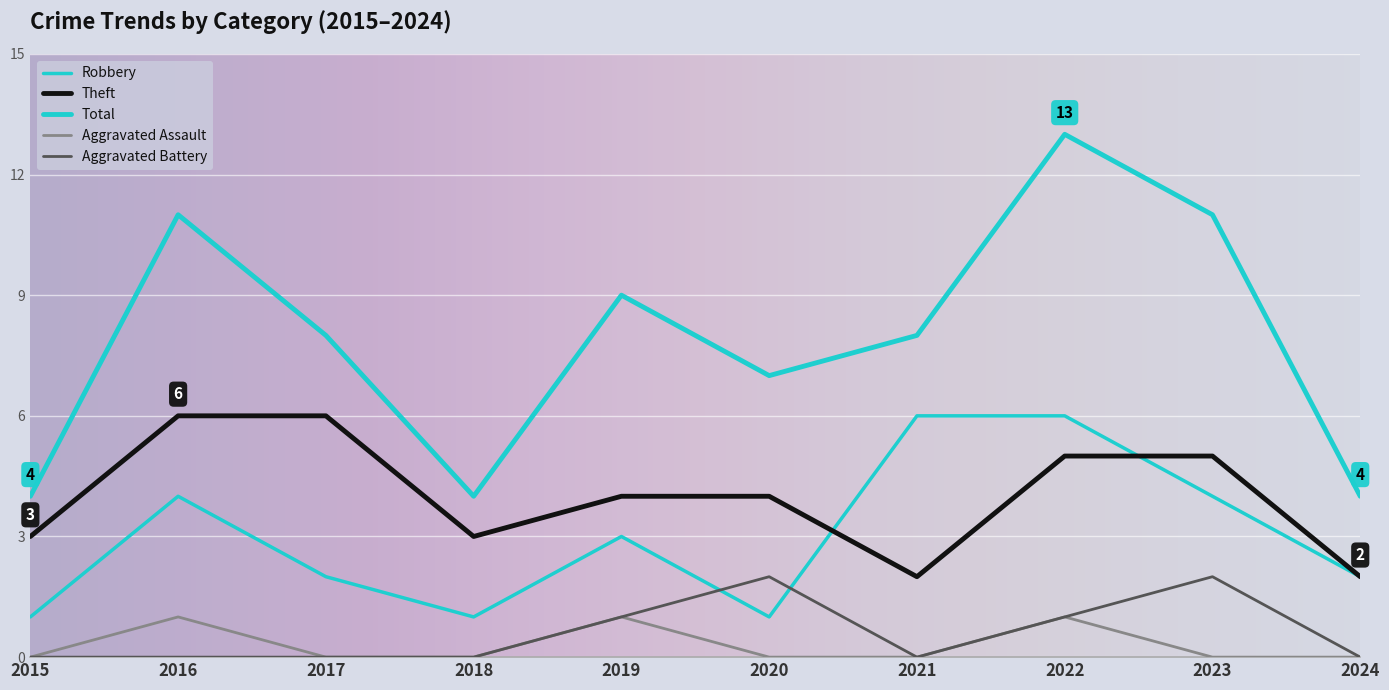

Is this an area chart (filled region under the line)?

No